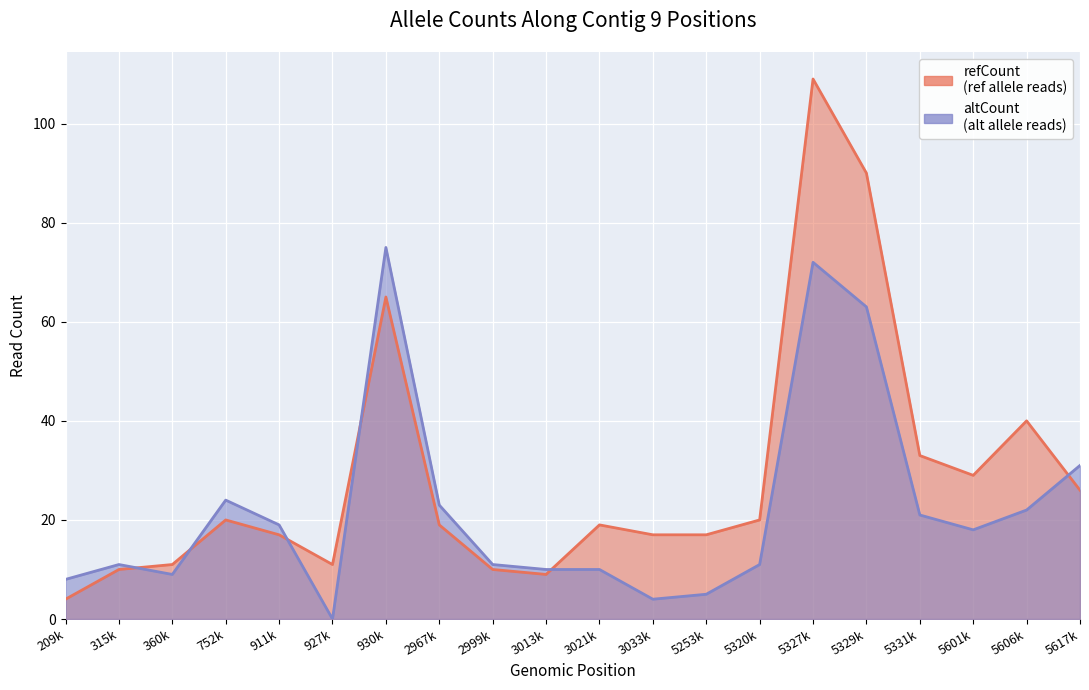

Count the number of data series in this chart.

2